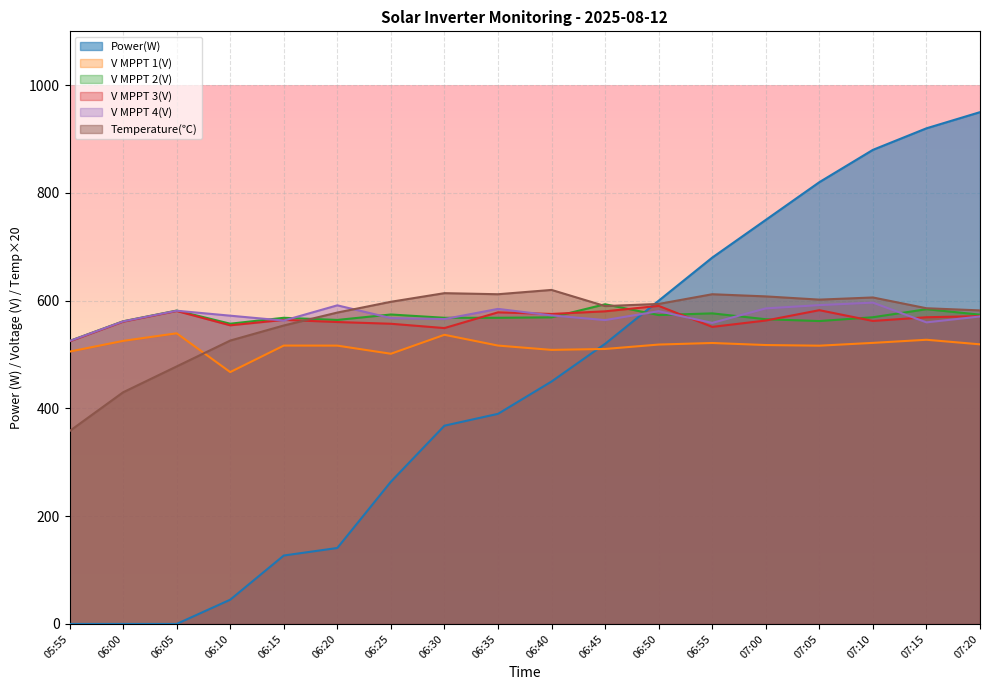

At which category is the sum across all series the highest?

07:20